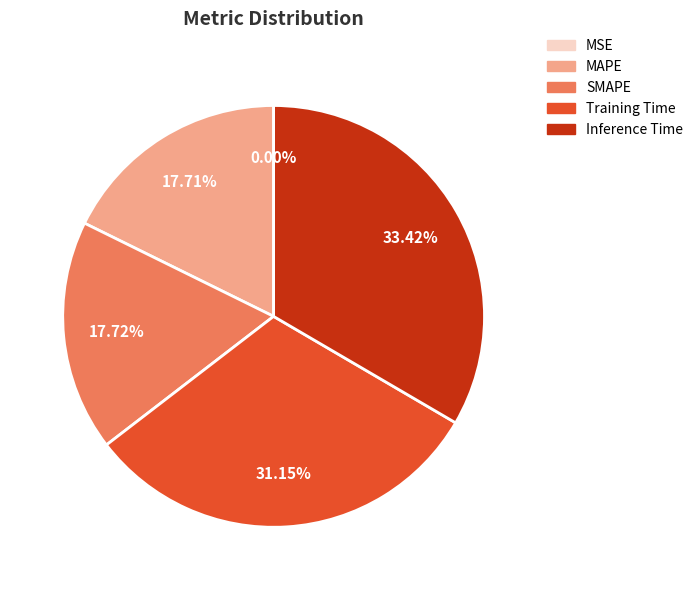

Which slice is the largest?

Inference Time